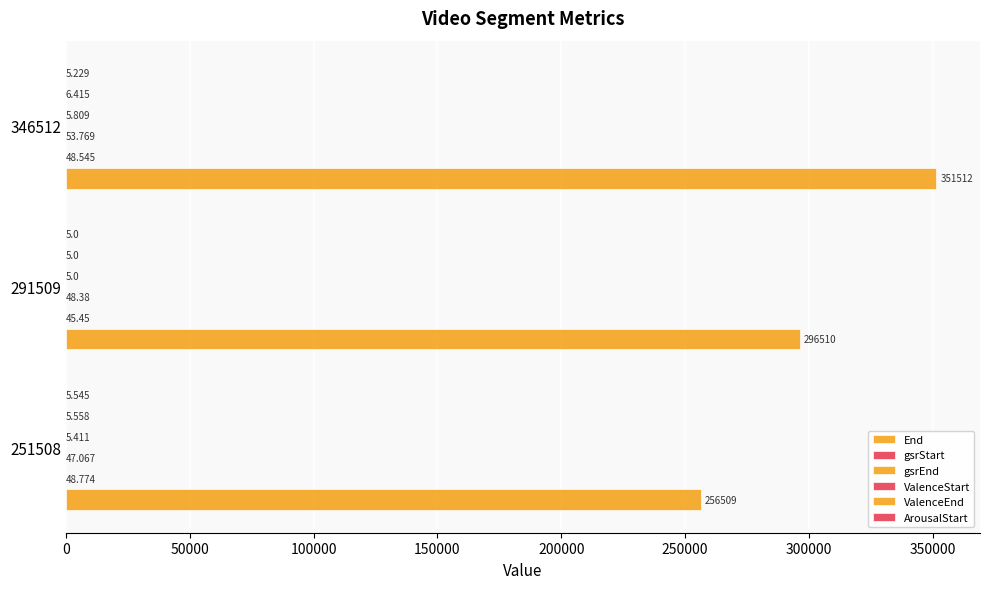

Reading left to right, what are all the values shown in this chart?

End: 256509.0	296510.0	351512.0
gsrStart: 48.8	45.5	48.5
gsrEnd: 47.1	48.4	53.8
ValenceStart: 5.4	5.0	5.8
ValenceEnd: 5.6	5.0	6.4
ArousalStart: 5.5	5.0	5.2